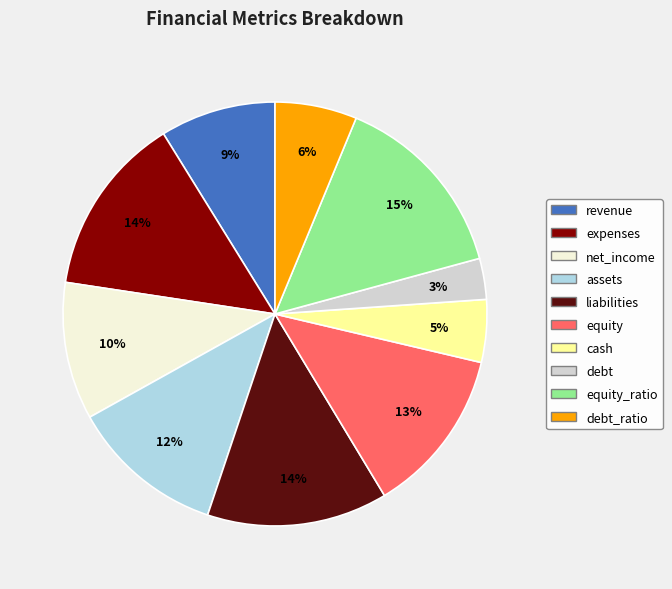

What is the smallest slice in the pie chart?

debt